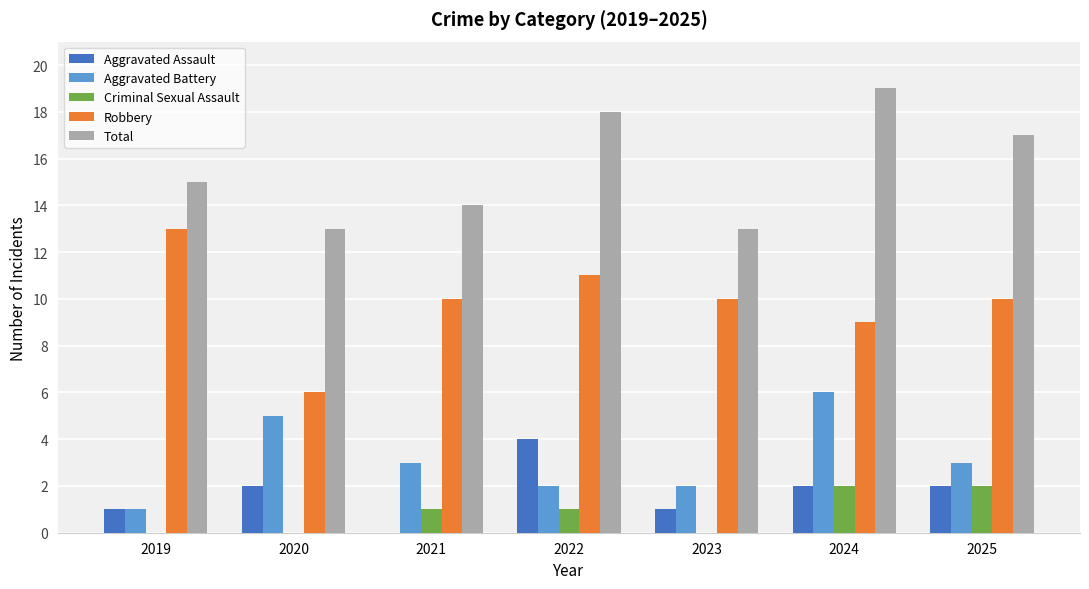

How many categories are shown in the chart?

7